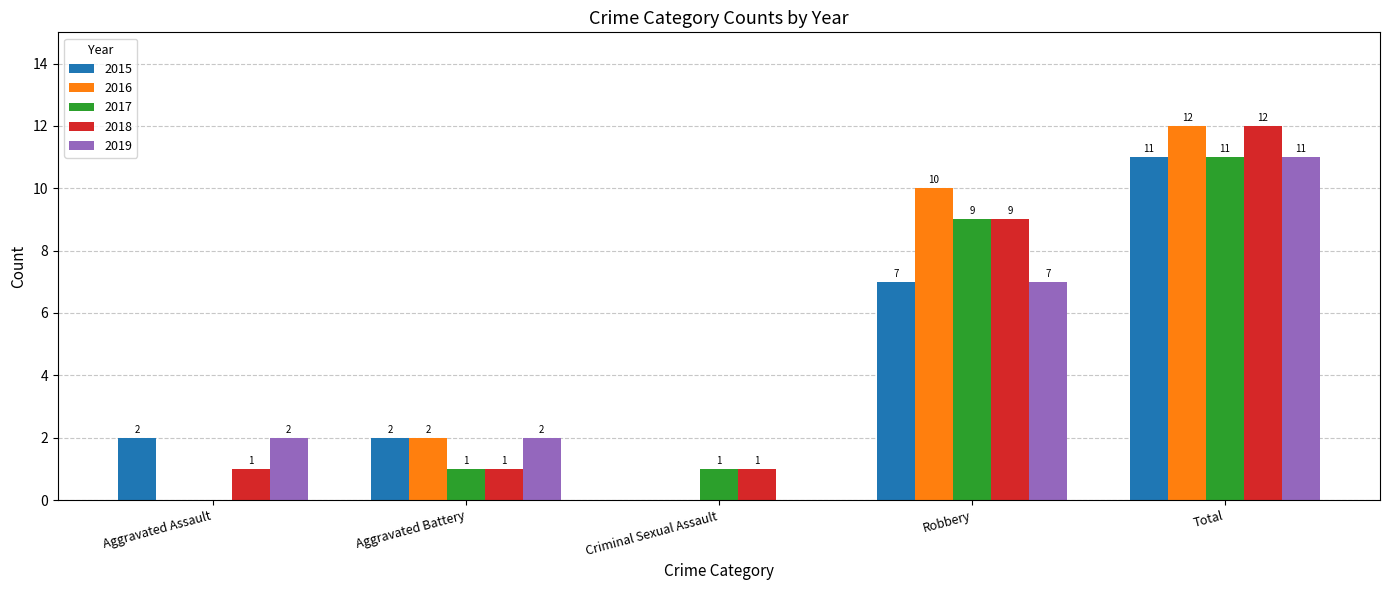

The value of 2019 at Robbery is 12. True or false?

False